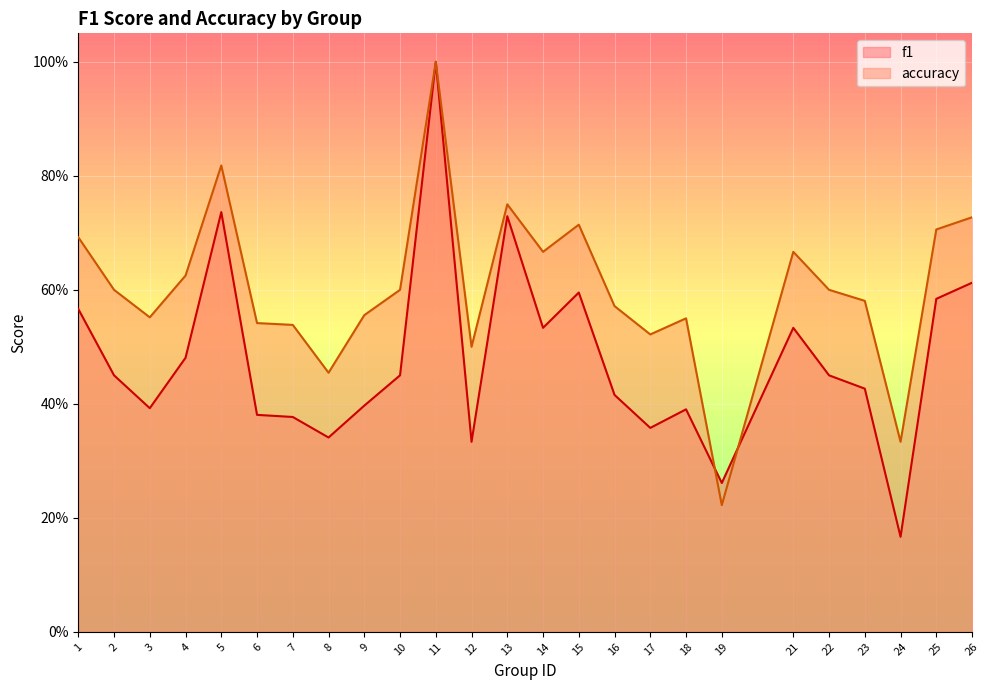

Which series ends up on top after the final intersection of f1 and accuracy?

accuracy